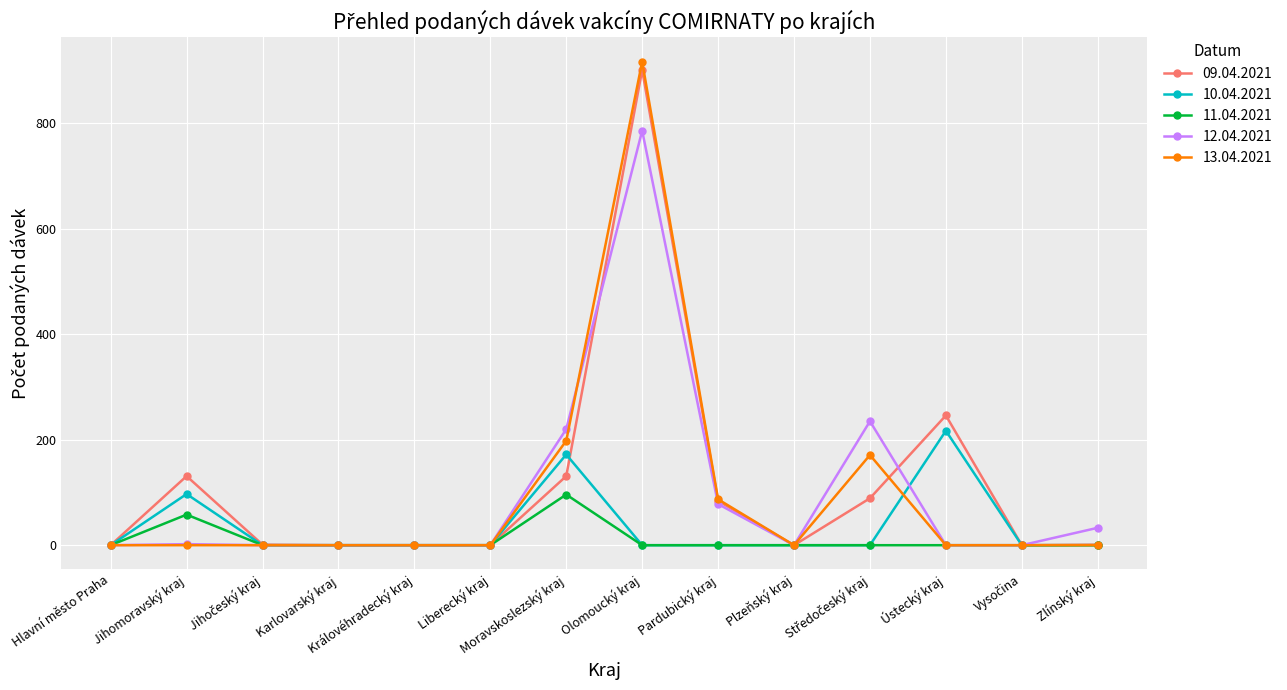

What is the greatest value displayed?

917